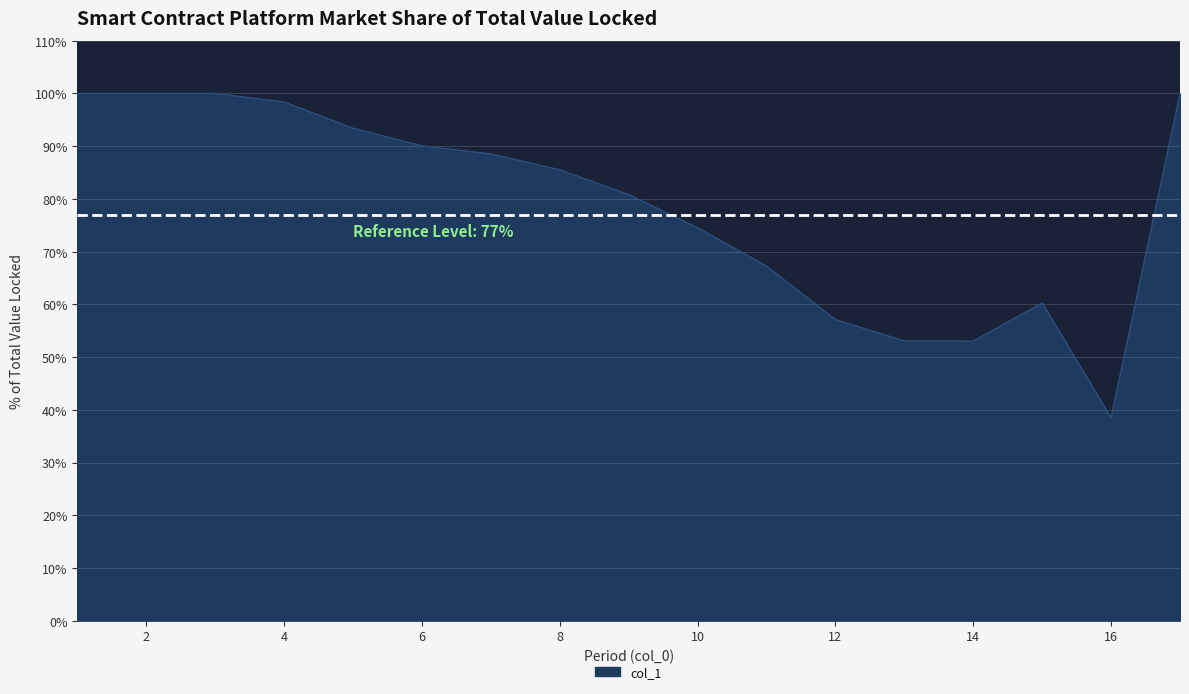

What is the difference between the maximum and minimum values?

61.5